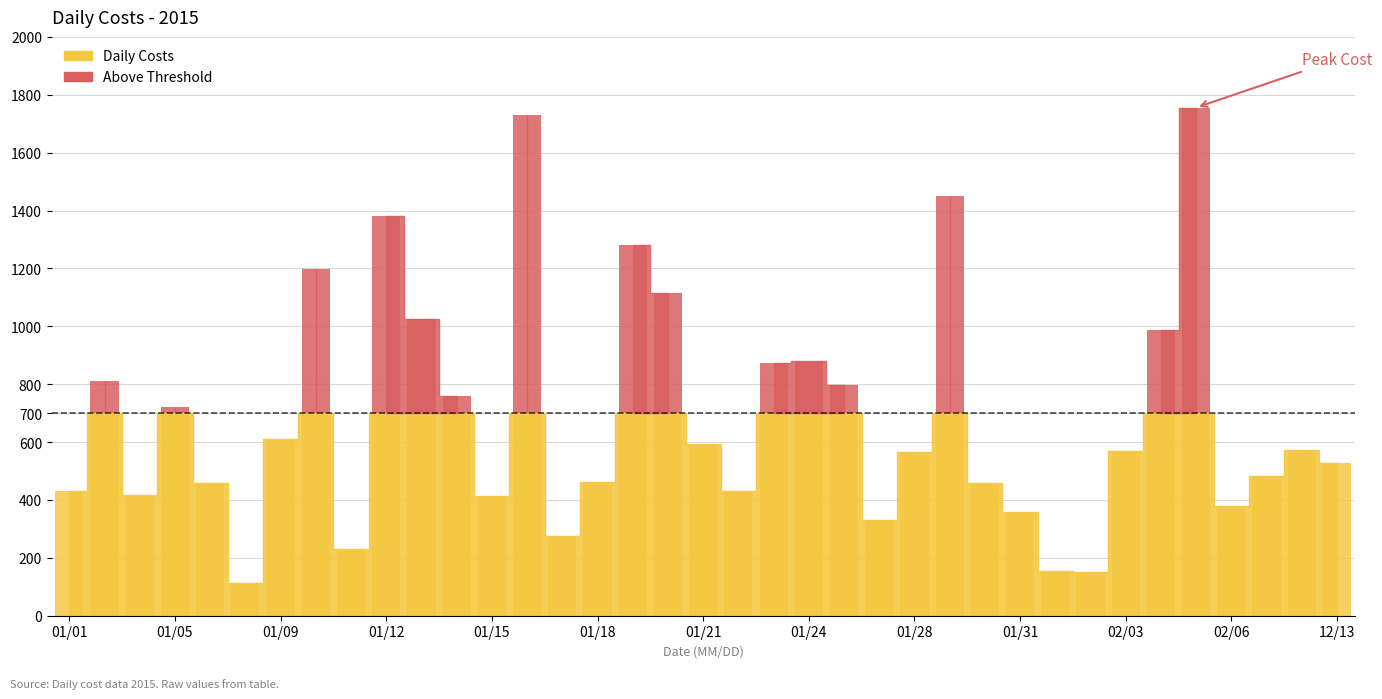

What is the ratio of the value at 01/15 to the value at 01/30?

0.9